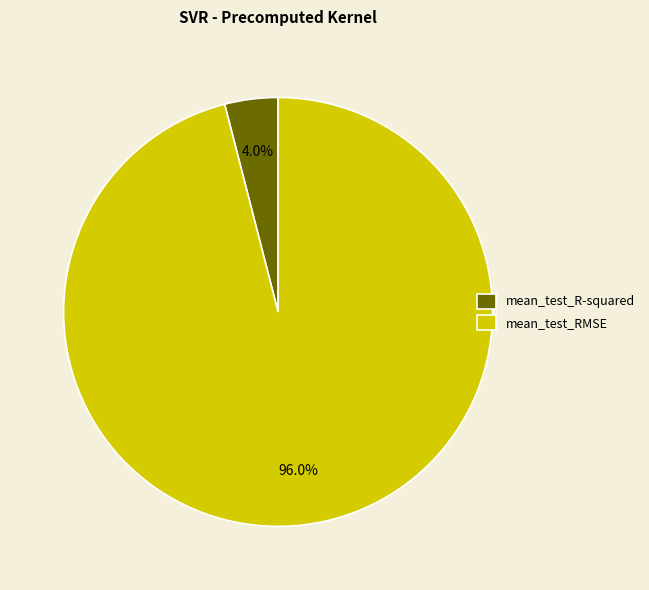

To the nearest percent, what percentage of the pie is mean_test_R-squared?

4%